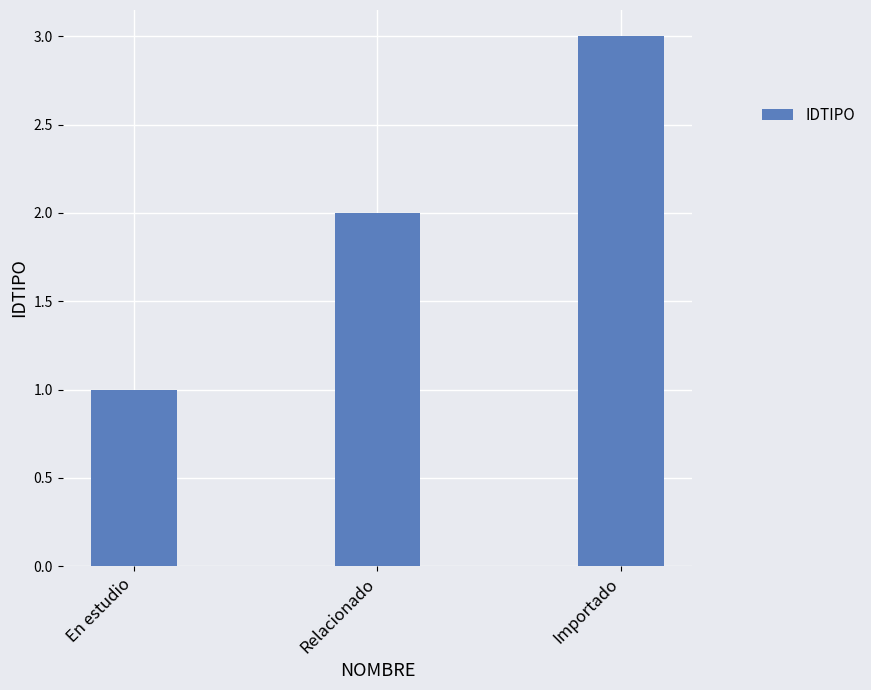

Read the value at Importado.

3